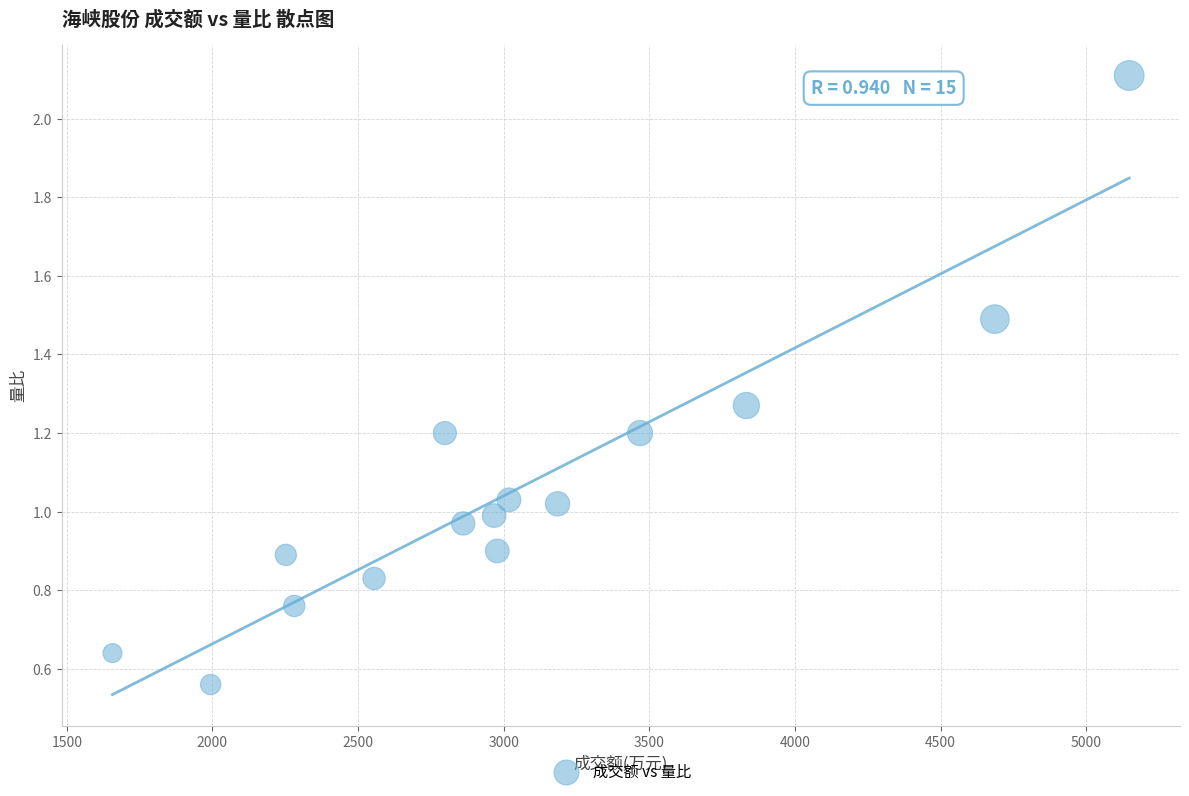

What is the range of X values (max minus min)?

3490.0